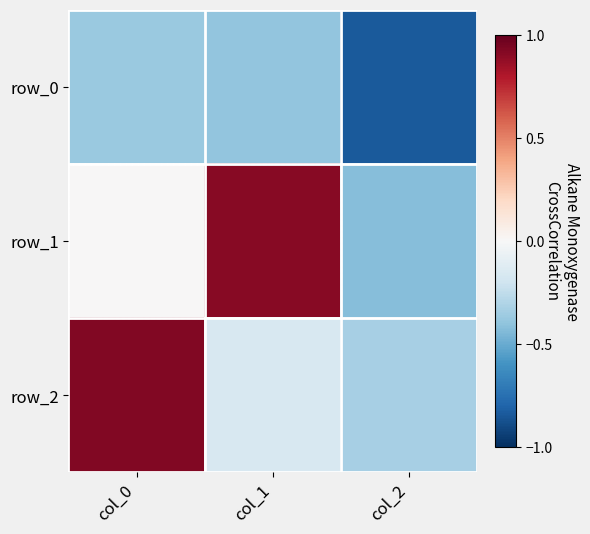

True or false: row_1 has a value of 0.0 at col_0.

False